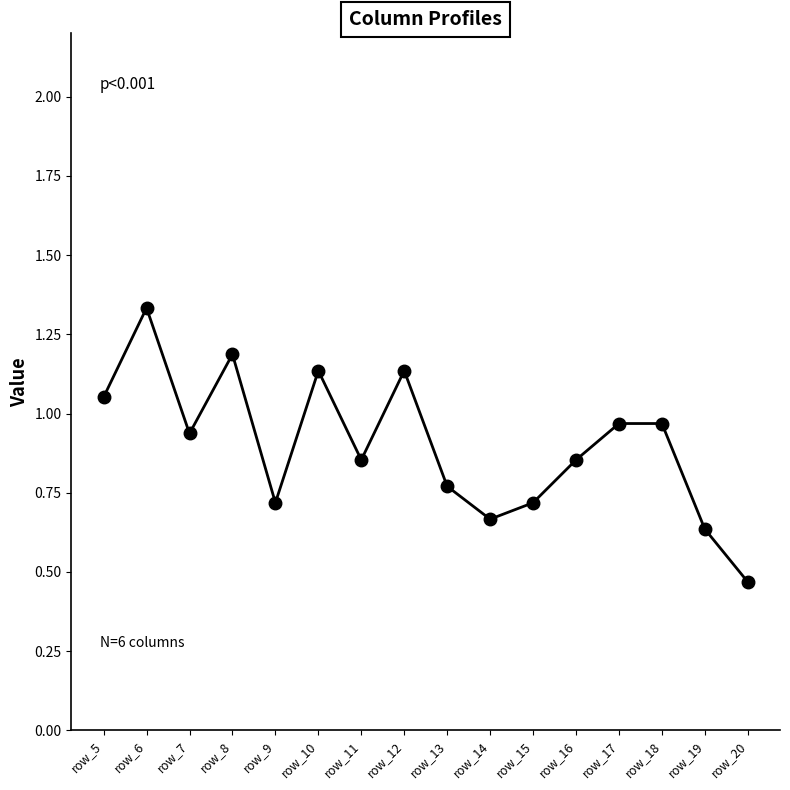

Between row_17 and row_13, which is larger?

row_17